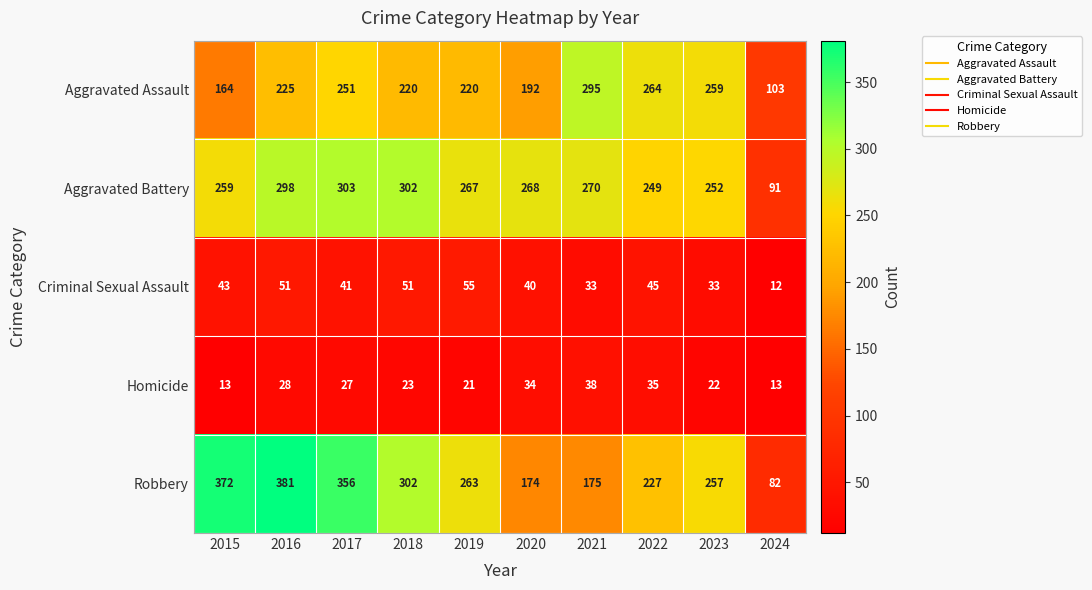

What is the difference between the maximum and minimum values in the Aggravated Battery series?

212